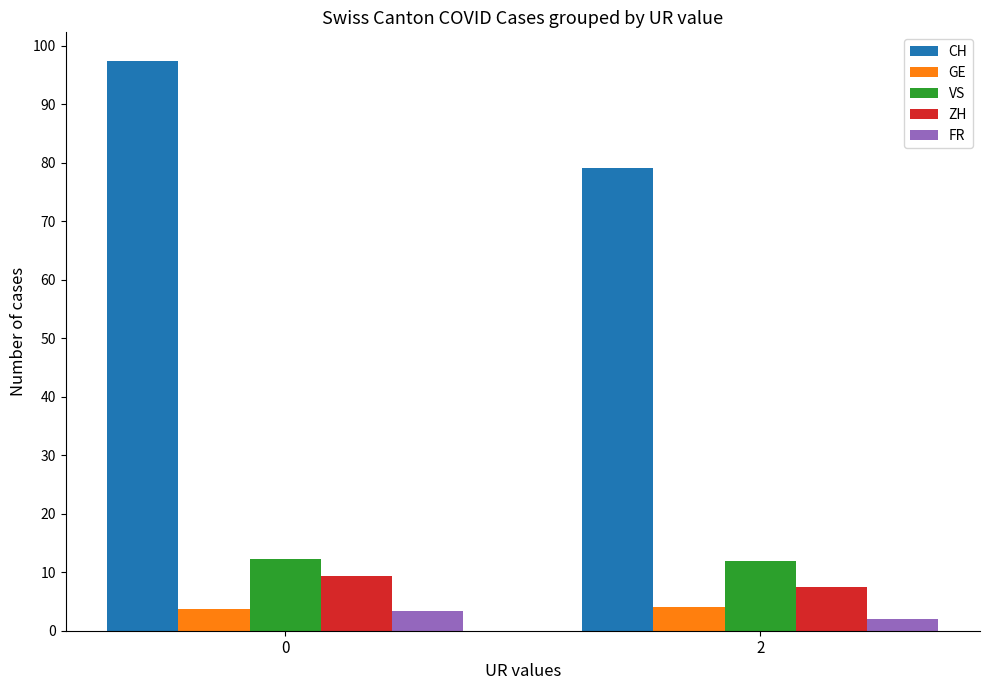

What is the sum of all GE values?

7.7